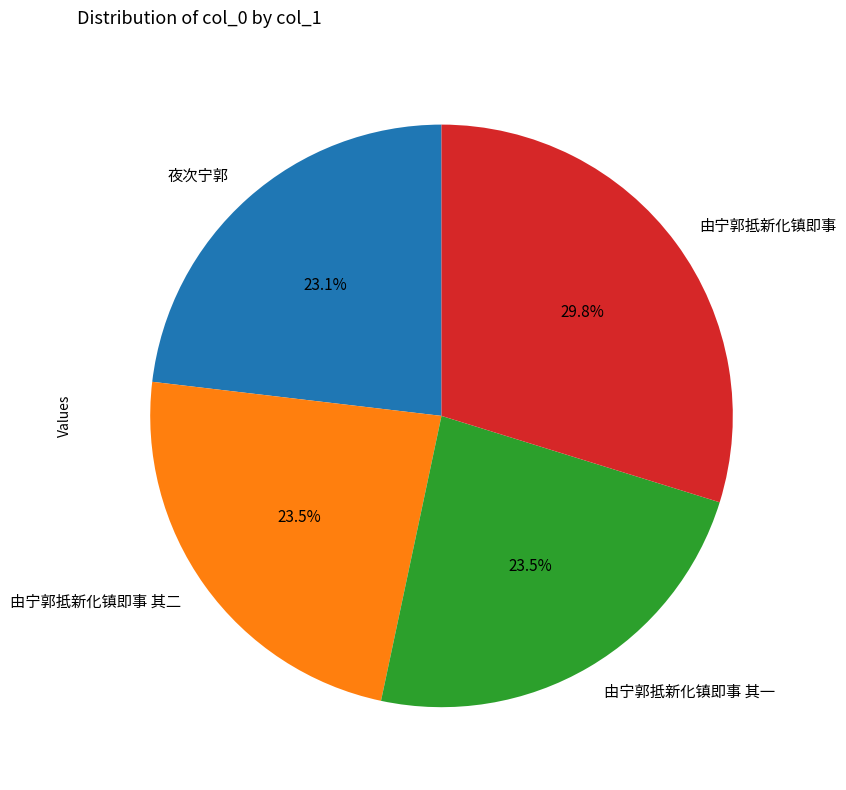

To the nearest percent, what is the average slice percentage?

25%